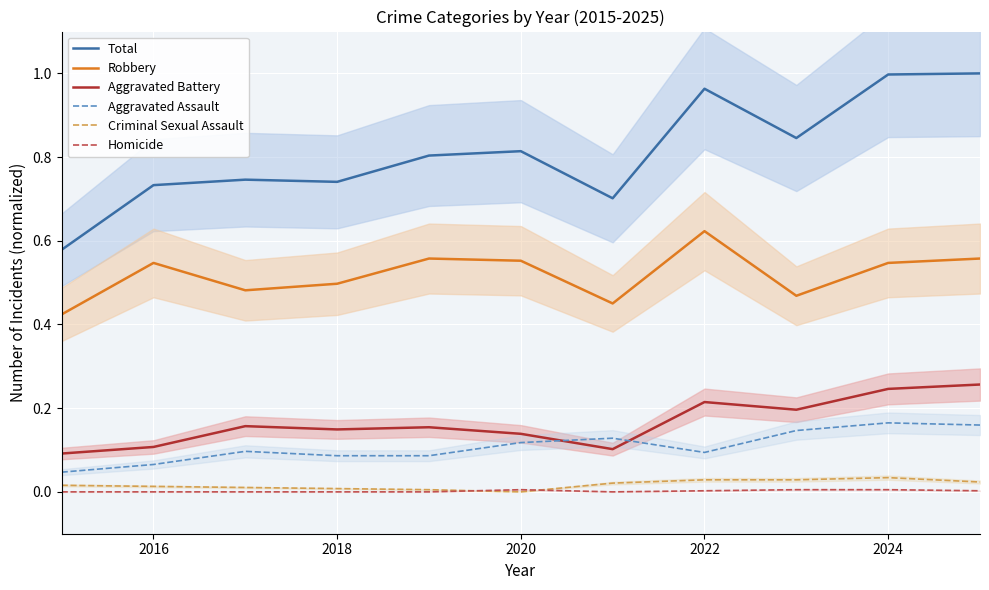

The value of Robbery at 2020 is 0.9. True or false?

False